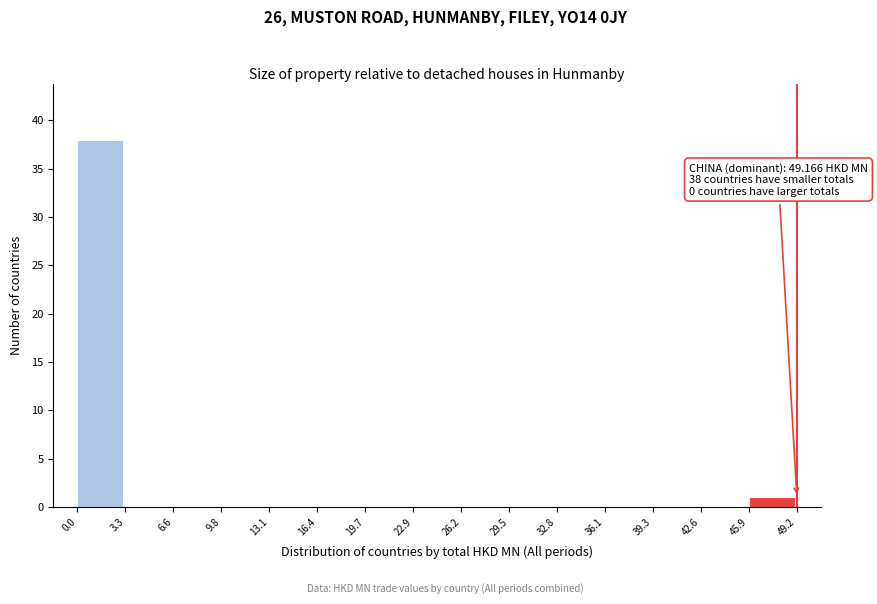

Over which range of the x-axis is the bar tallest?

0.0 to 3.3